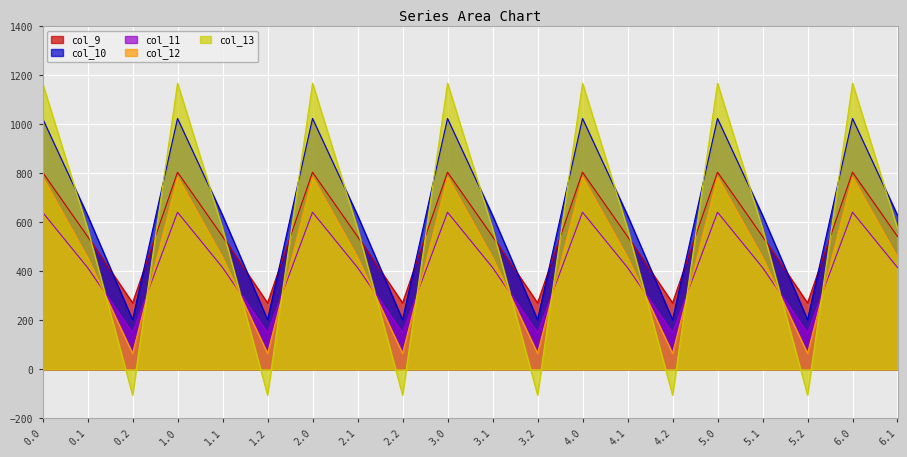

Is it true that col_13 equals -104.4 at 3.2?

True